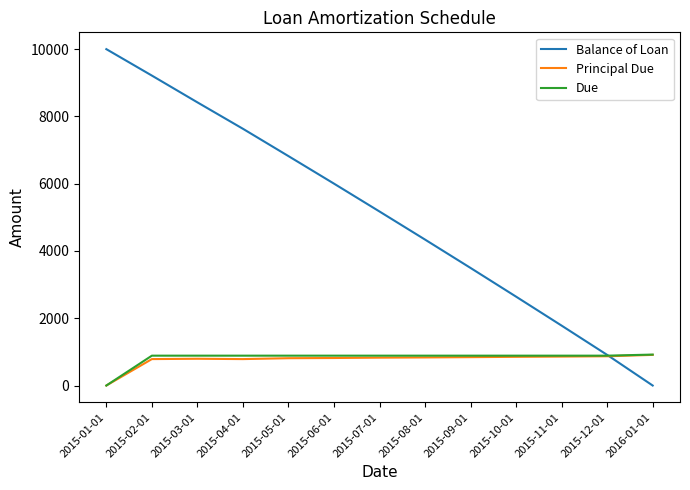

What is the highest value of the Balance of Loan series?

10000.0